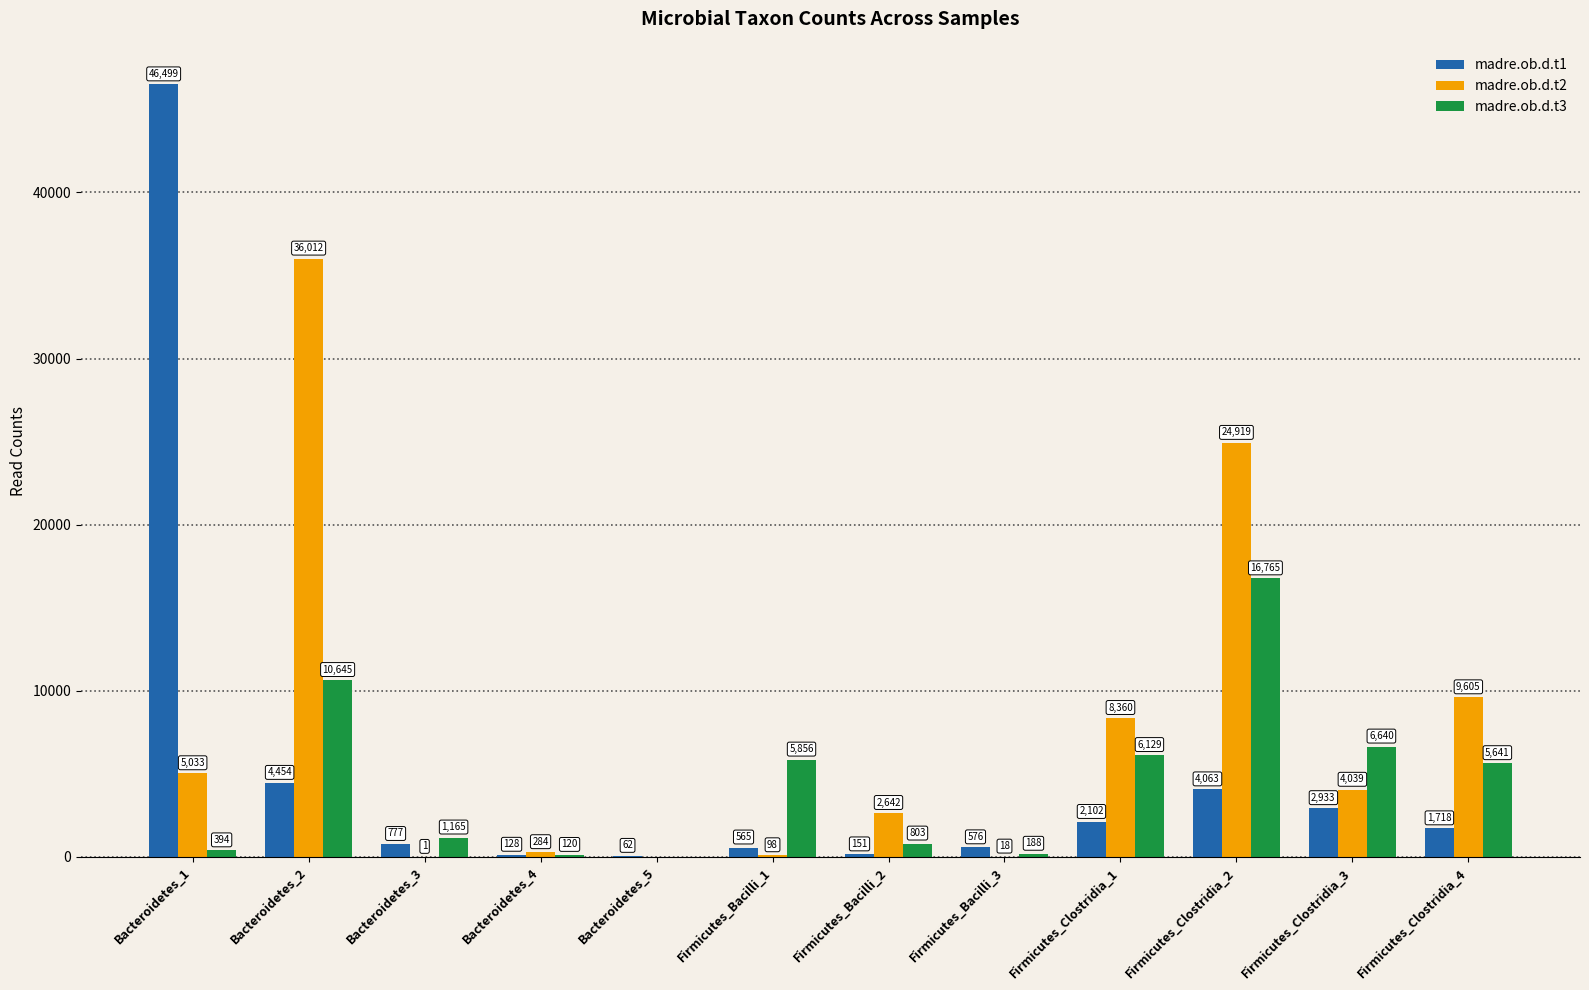

Reading left to right, transcribe all the data shown in this chart.

madre.ob.d.t1: 46499	4454	777	128	62	565	151	576	2102	4063	2933	1718
madre.ob.d.t2: 5033	36012	1	284	0	98	2642	18	8360	24919	4039	9605
madre.ob.d.t3: 394	10645	1165	120	0	5856	803	188	6129	16765	6640	5641